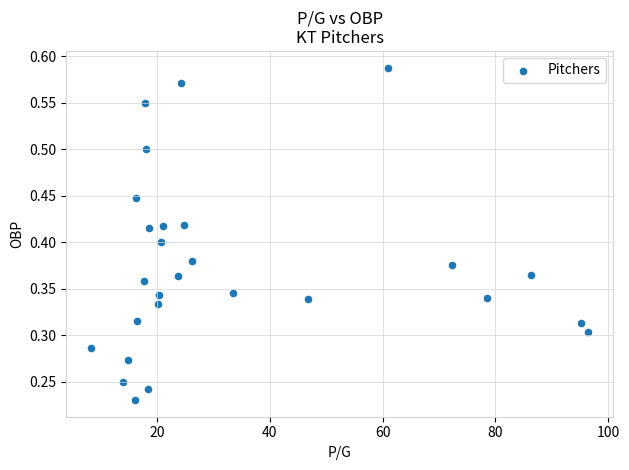

What is the range of X values (max minus min)?

88.2